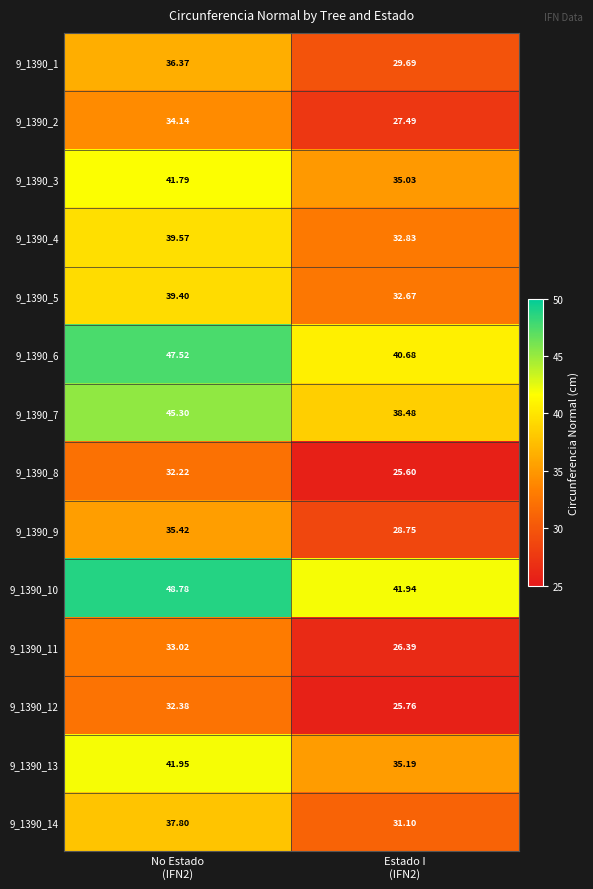

How many data points in 9_1390_13 are less than 41?

1